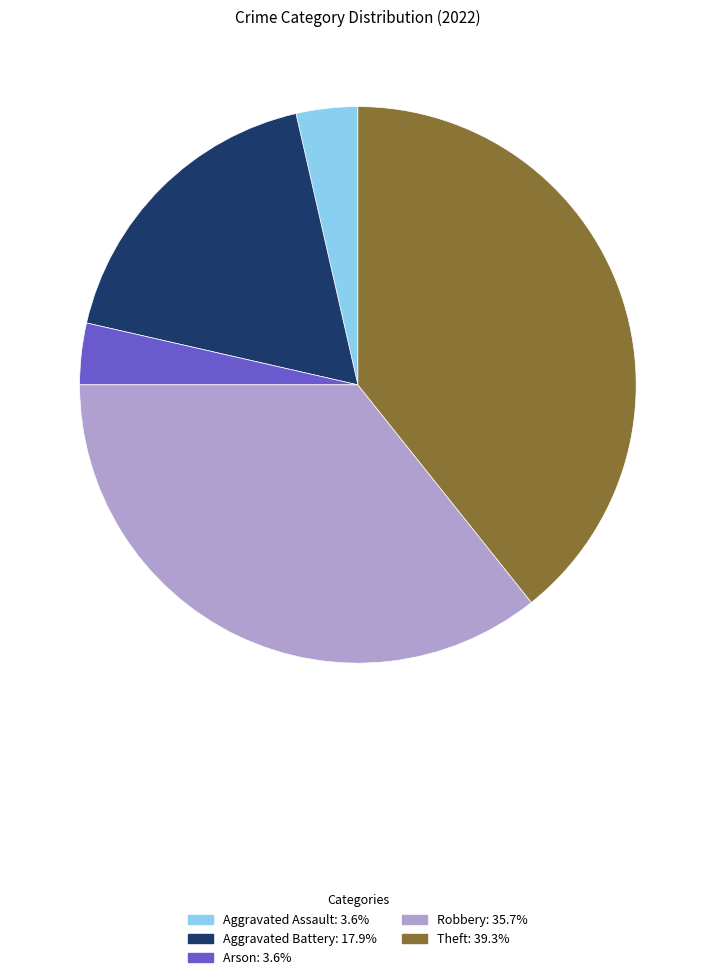

Does Aggravated Assault represent more than half of the total?

No